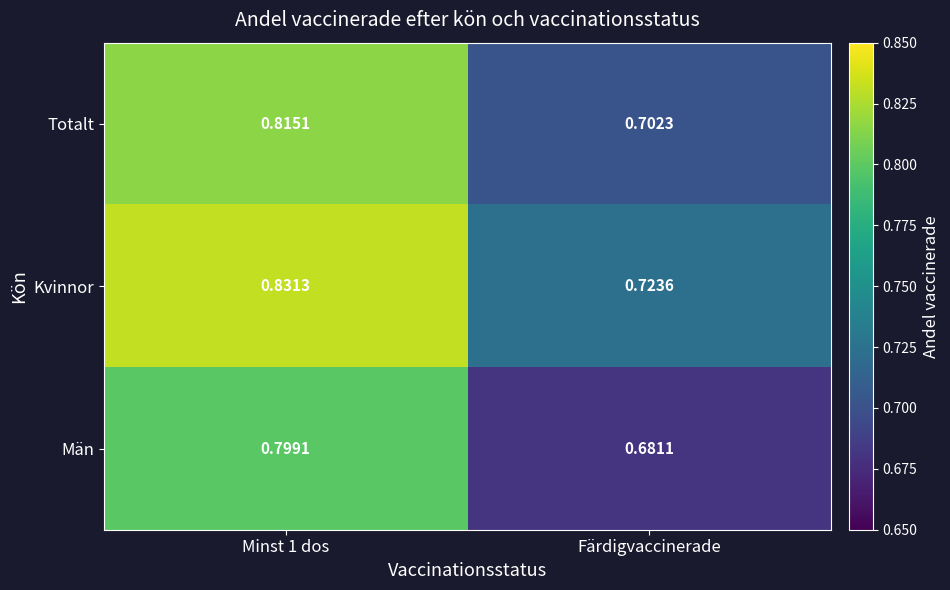

Rank the series at Färdigvaccinerade from highest to lowest value.

Kvinnor, Totalt, Män